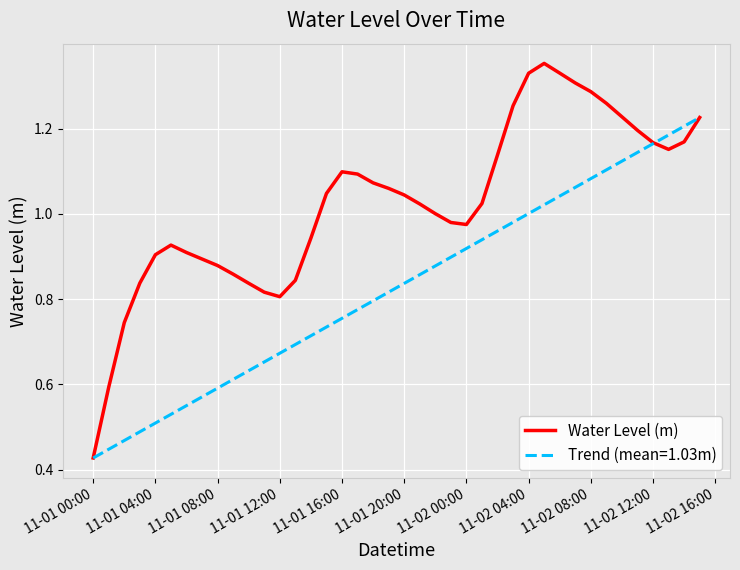

How many data points are less than 1?

17